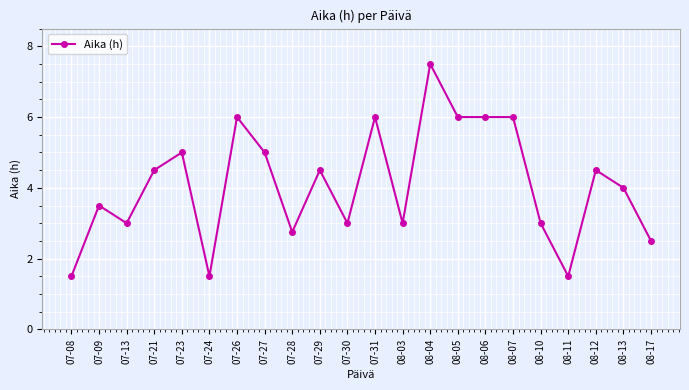

Between 08-10 and 07-28, which is larger?

08-10